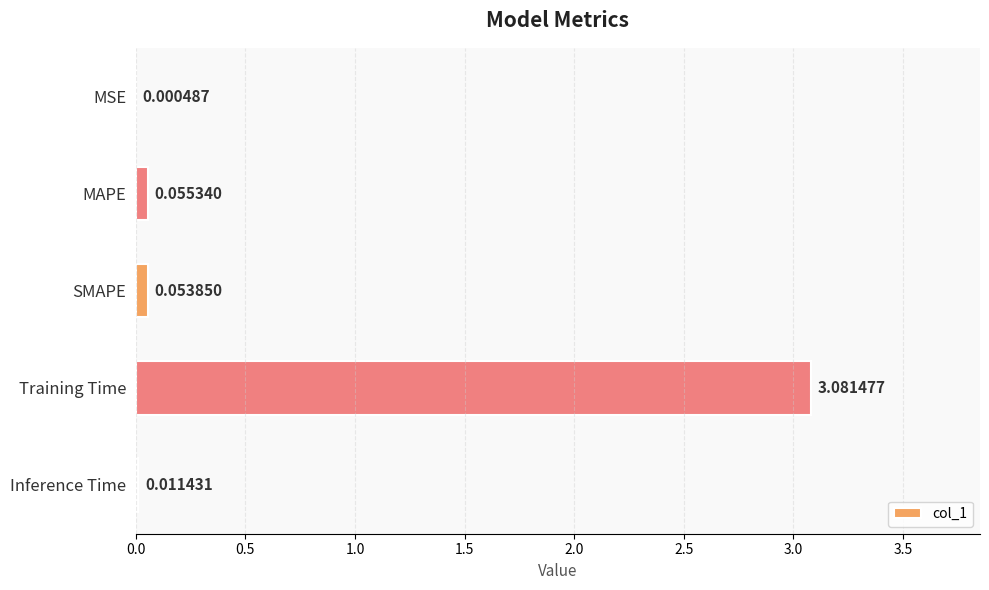

Which label corresponds to the largest value in the chart?

Training Time